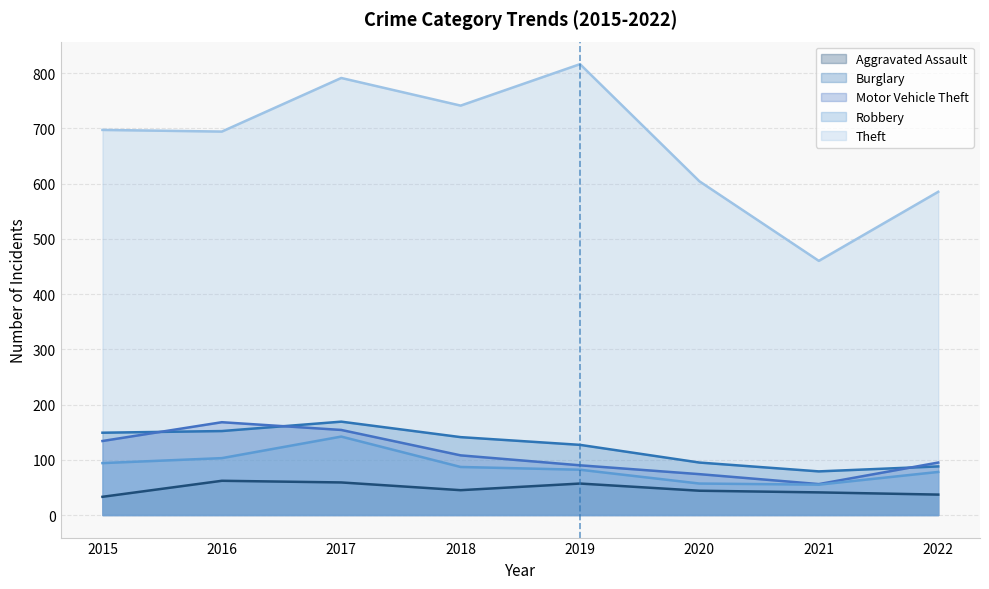

At which label is Theft closest to 638?

2020